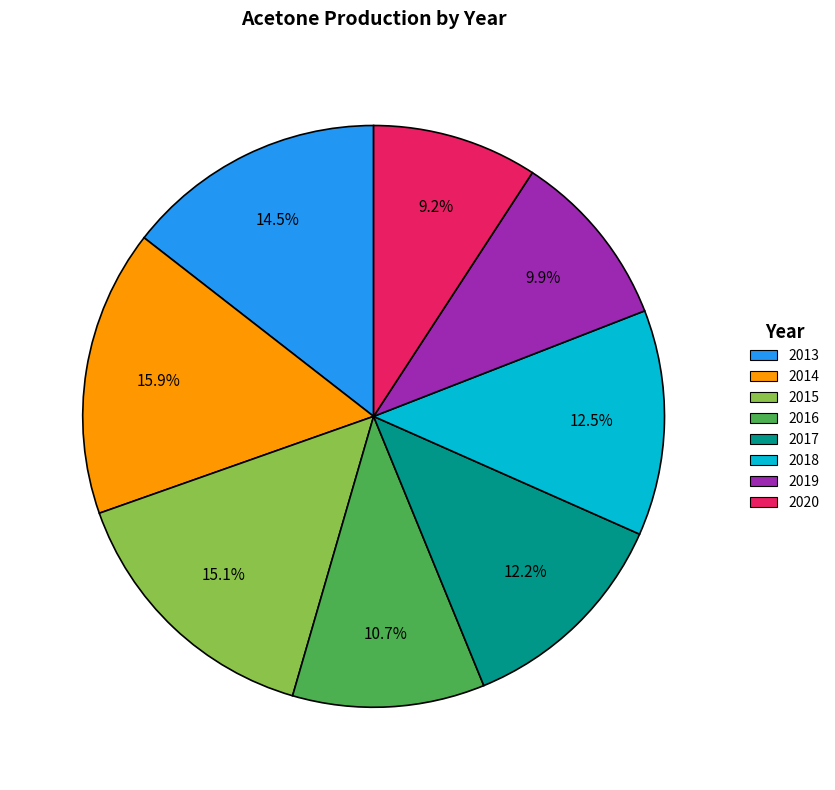

Between 2016 and 2017, which is larger?

2017